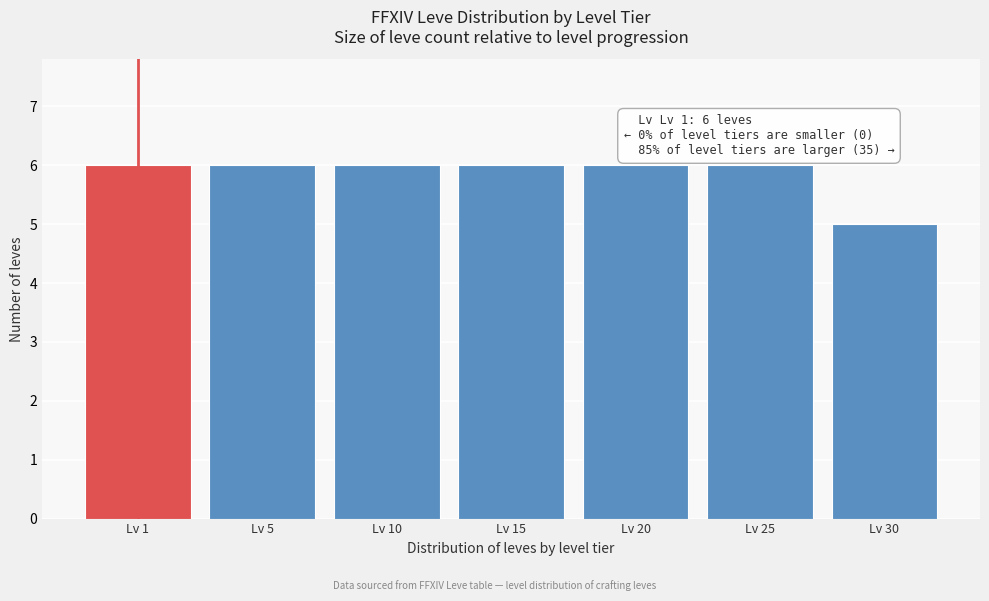

Reading right to left, transcribe all the data shown in this chart.

5	6	6	6	6	6	6